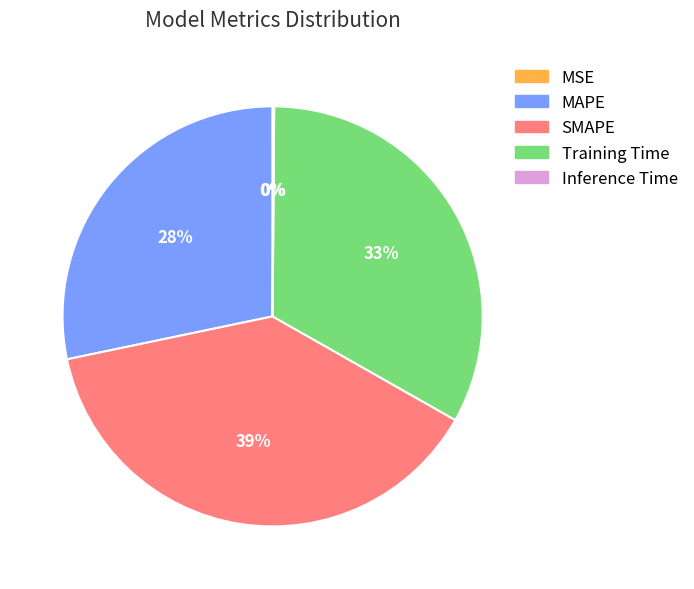

What is the ratio of the value at SMAPE to the value at Training Time?

1.2